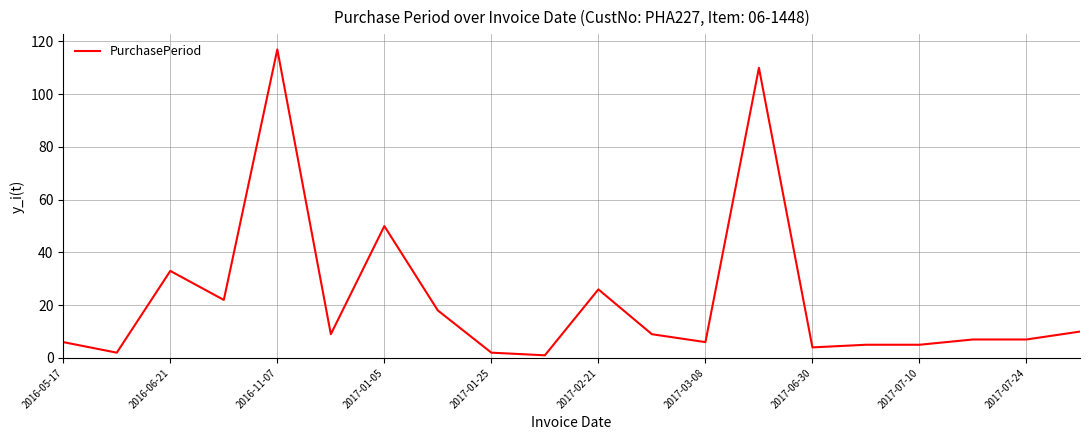

What is the difference between the maximum and minimum values?

116